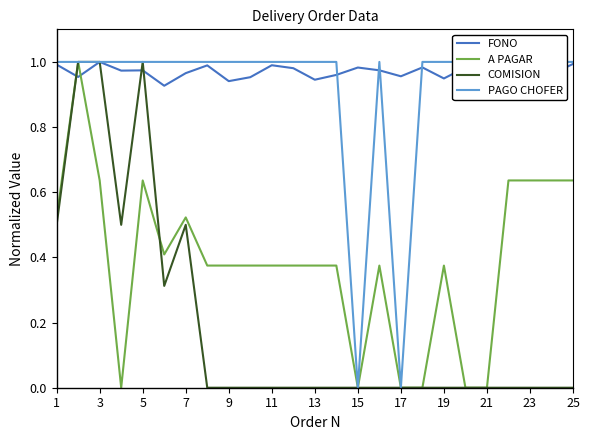

Which category has the highest value in the PAGO CHOFER series?

1